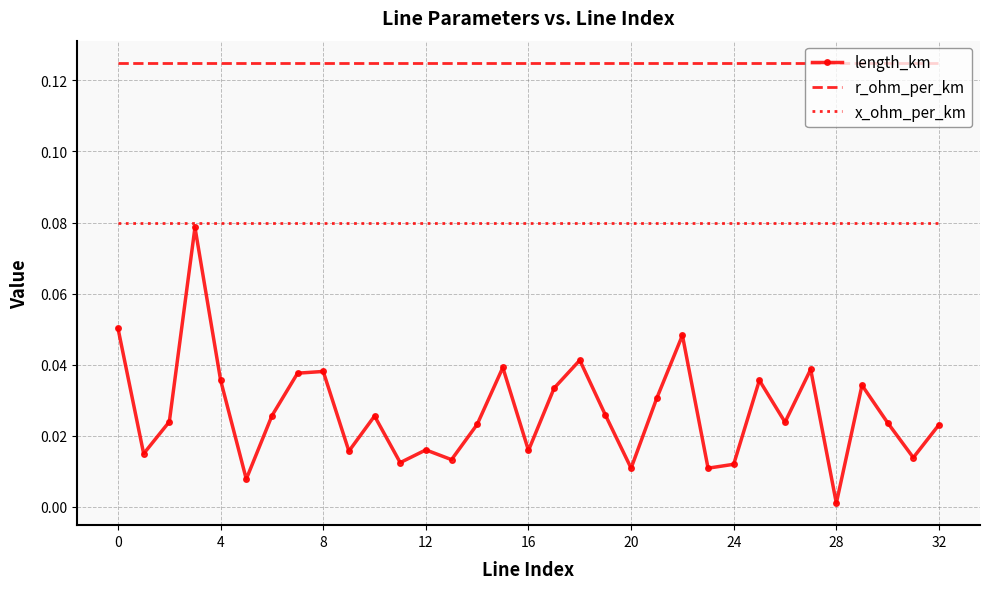

Rank the series by their average value, from highest to lowest.

r_ohm_per_km, x_ohm_per_km, length_km